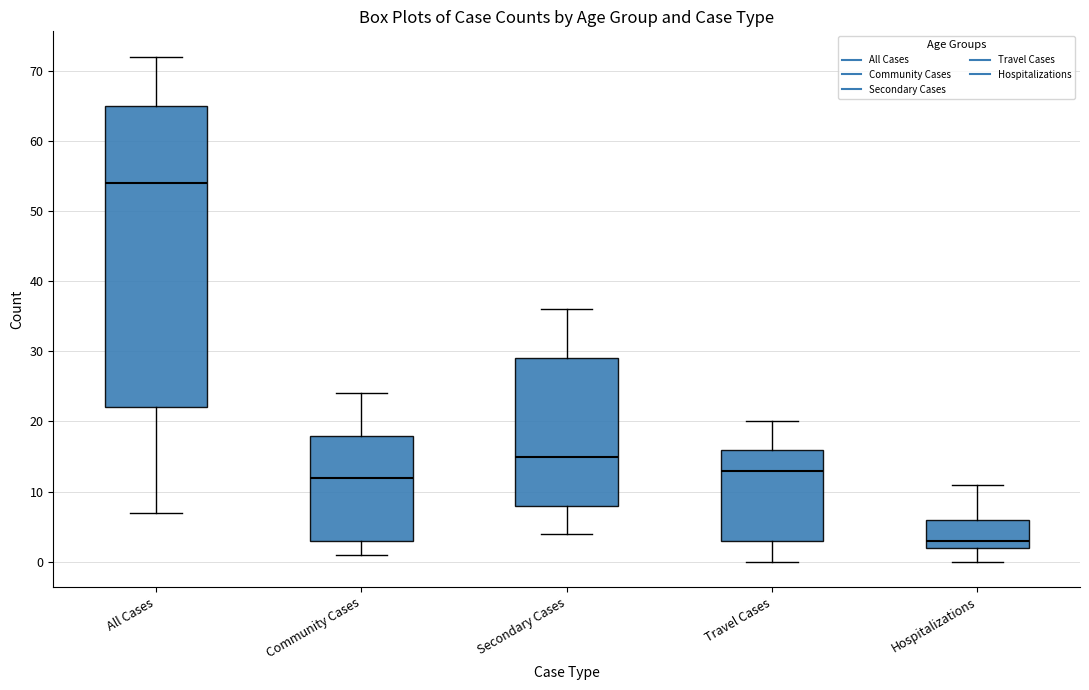

Which box has the highest median line?

All Cases